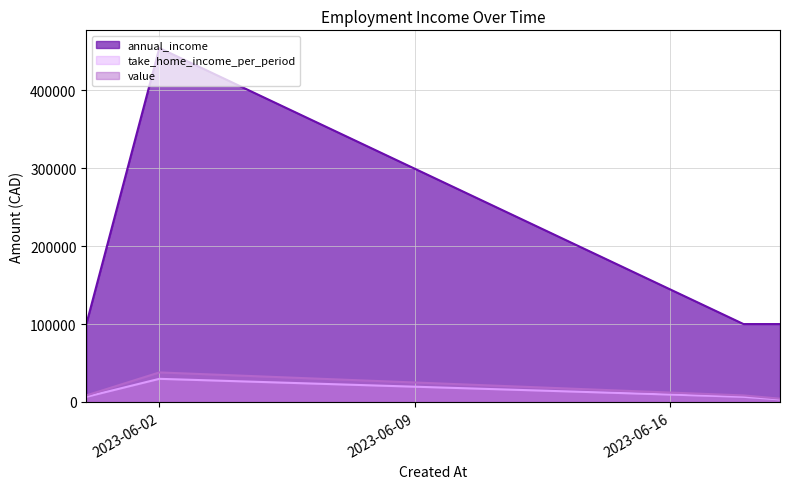

What is the lowest value of the take_home_income_per_period series?

3261.7